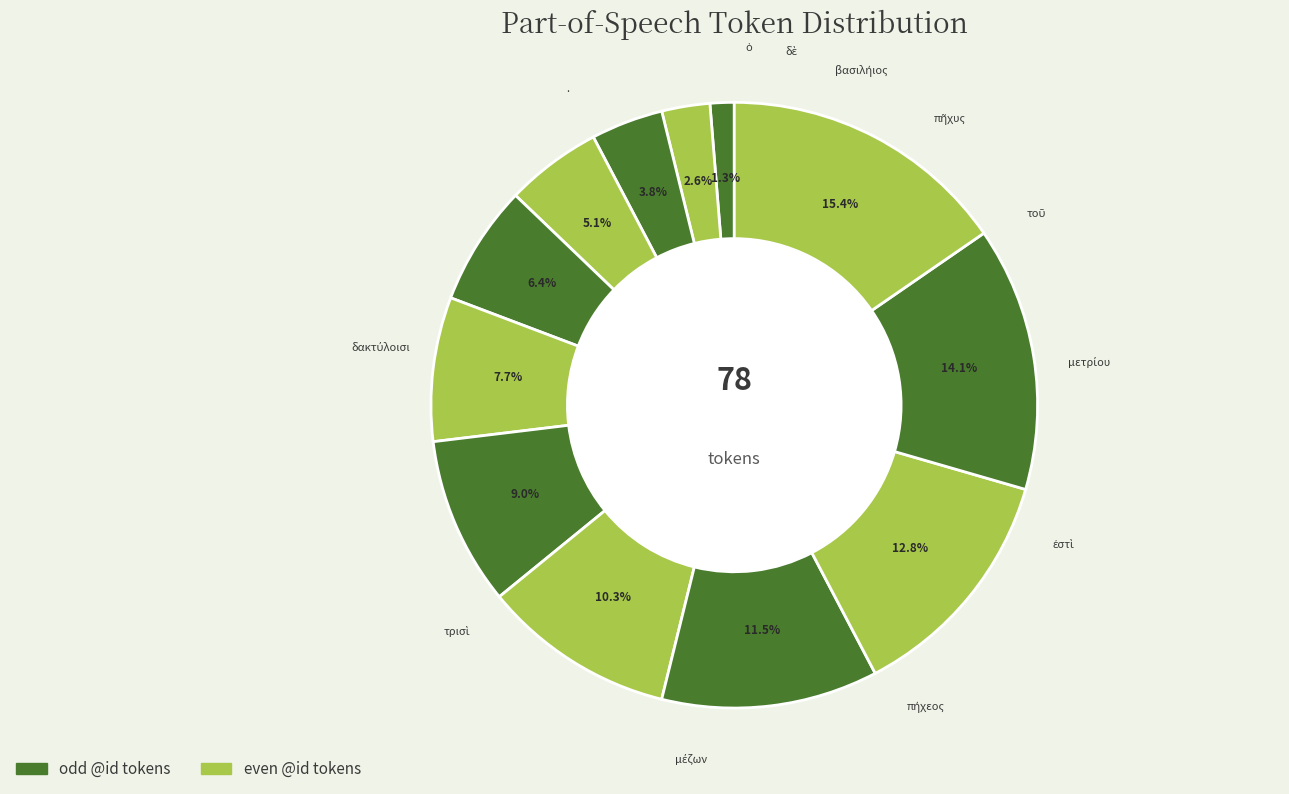

Count the number of slices in the pie.

12